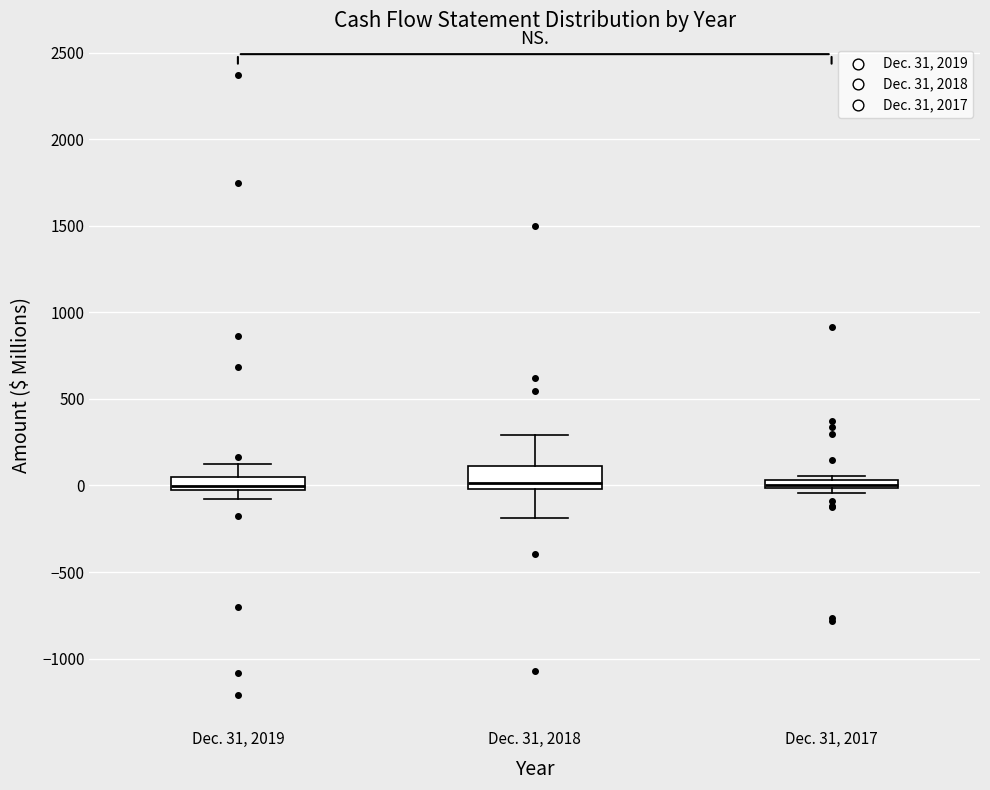

Where is the lower edge of the box for Dec. 31, 2019 on the y-axis? The values are not printed on the chart, so give them approximately, as read against the axis.

-50